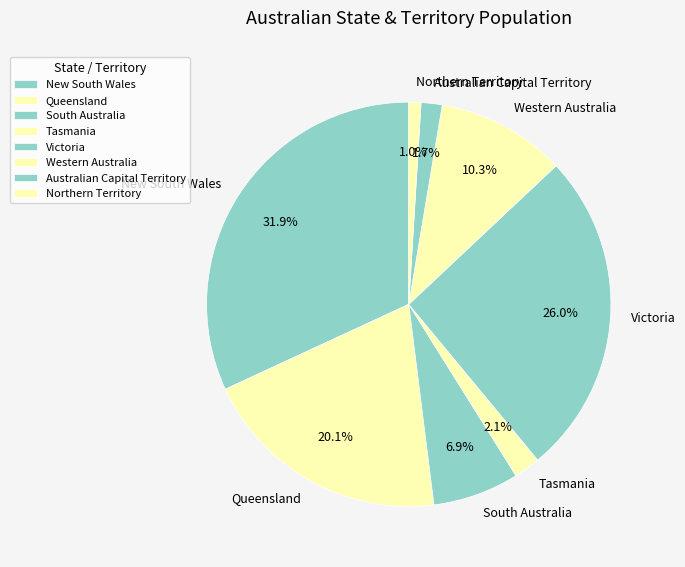

Which category has the biggest portion of the pie?

New South Wales